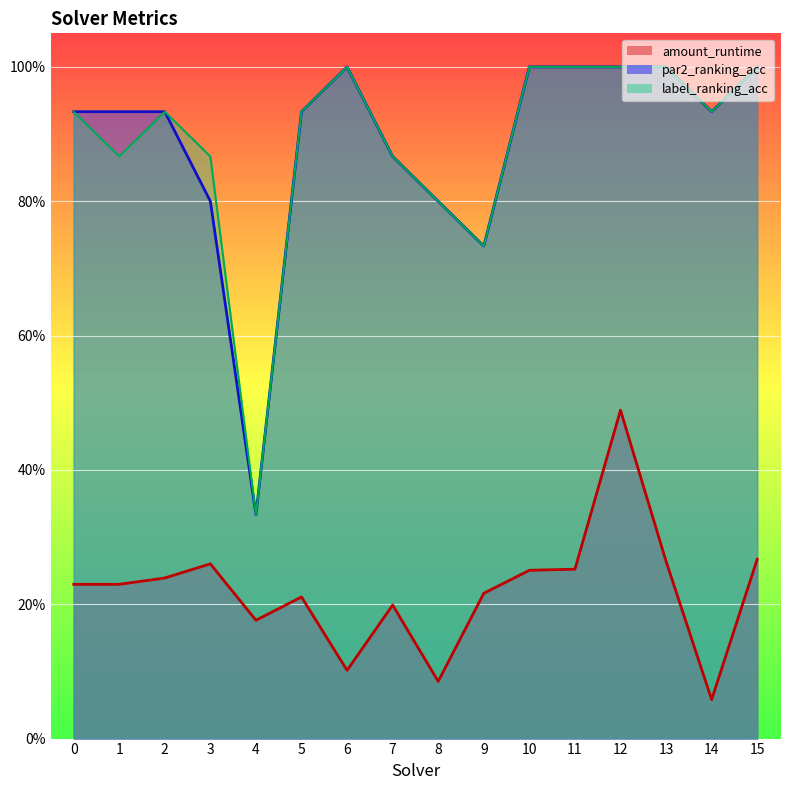

Where is the first local maximum for label_ranking_acc?

2